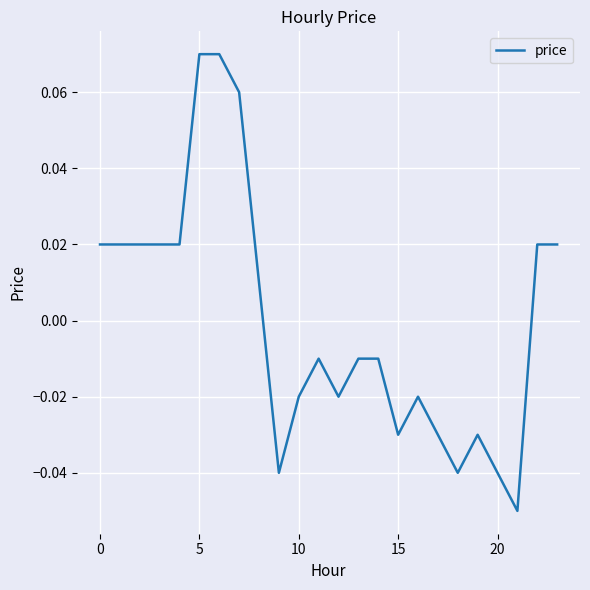

How many lines are shown in the chart?

1